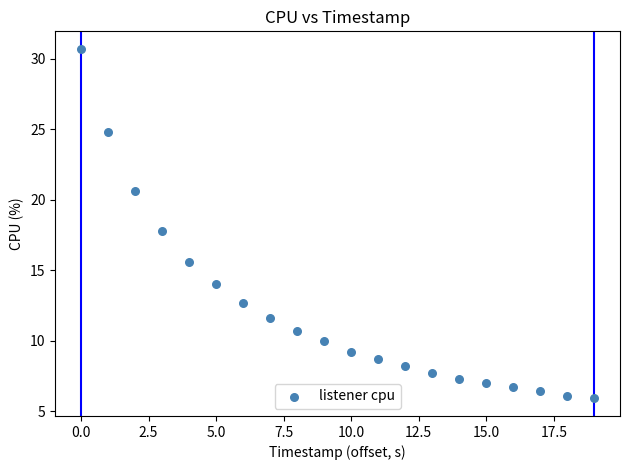

What is the range of Y values (max minus min)?

24.8